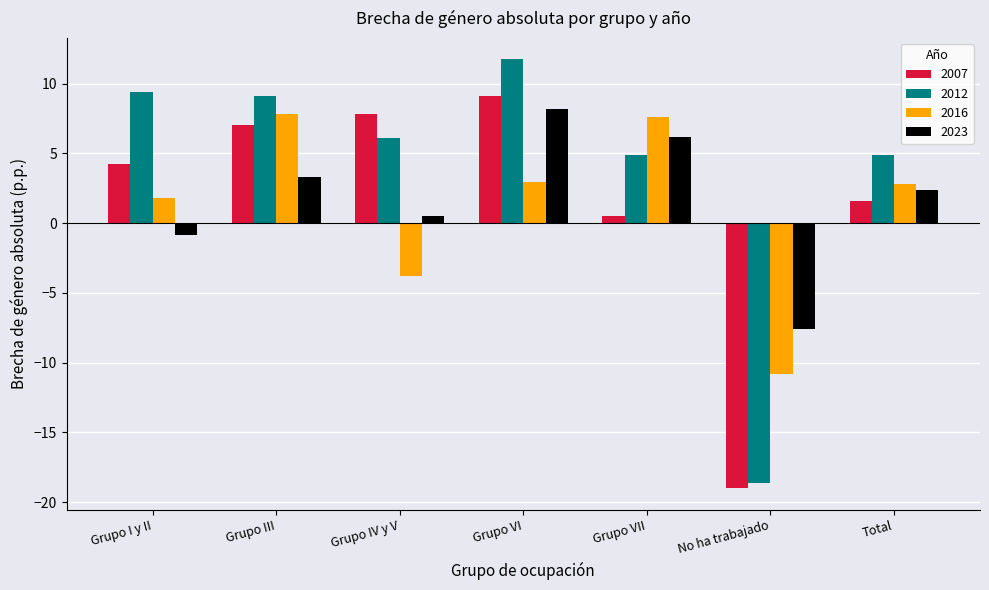

Reading left to right, transcribe all the data shown in this chart.

2007: 4.2	7.0	7.8	9.1	0.5	-19.0	1.6
2012: 9.4	9.1	6.1	11.7	4.9	-18.6	4.9
2016: 1.8	7.8	-3.8	2.9	7.6	-10.8	2.8
2023: -0.9	3.3	0.5	8.1	6.1	-7.6	2.3